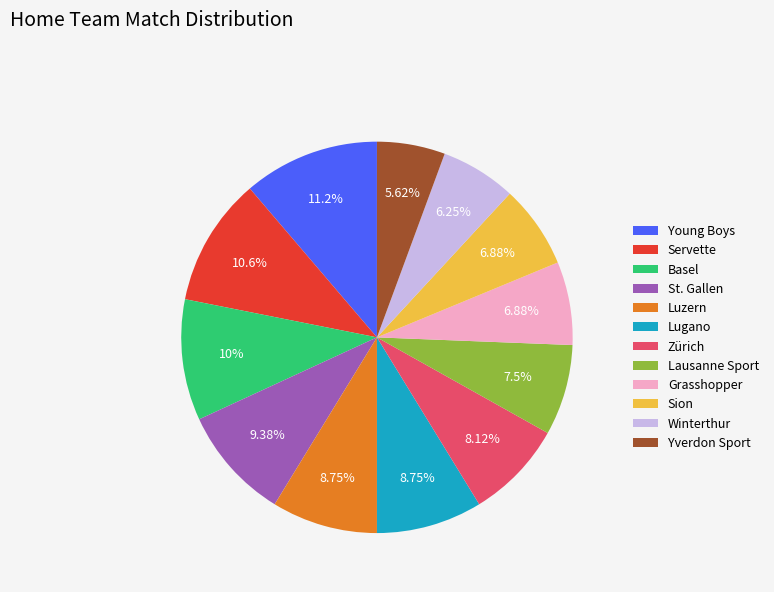

Is there any slice that represents more than half of the pie?

No